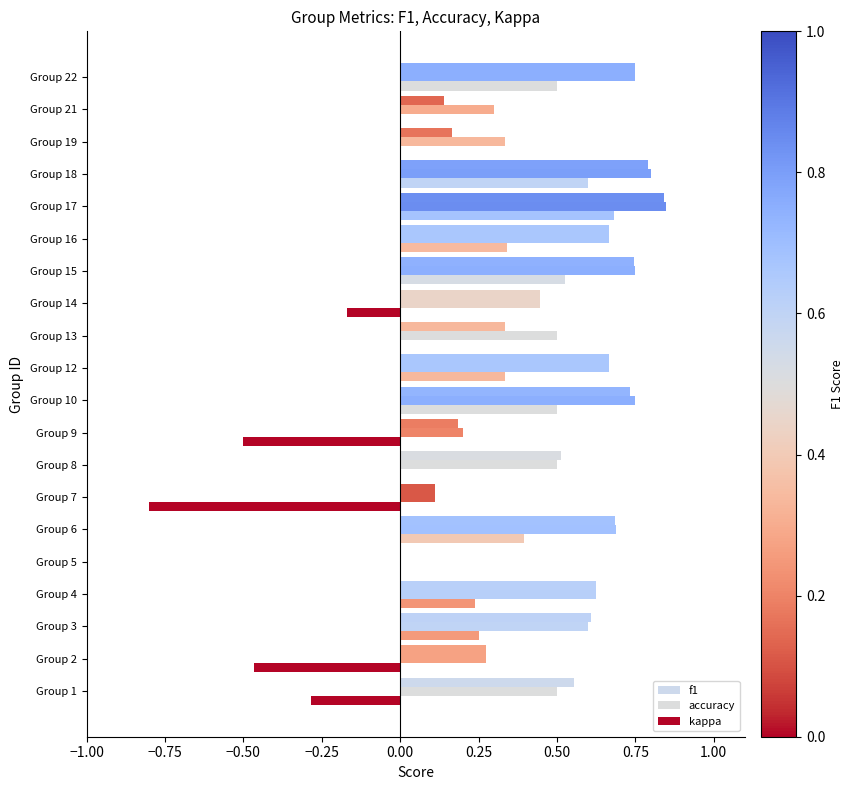

Which series has the largest total across all categories?

accuracy